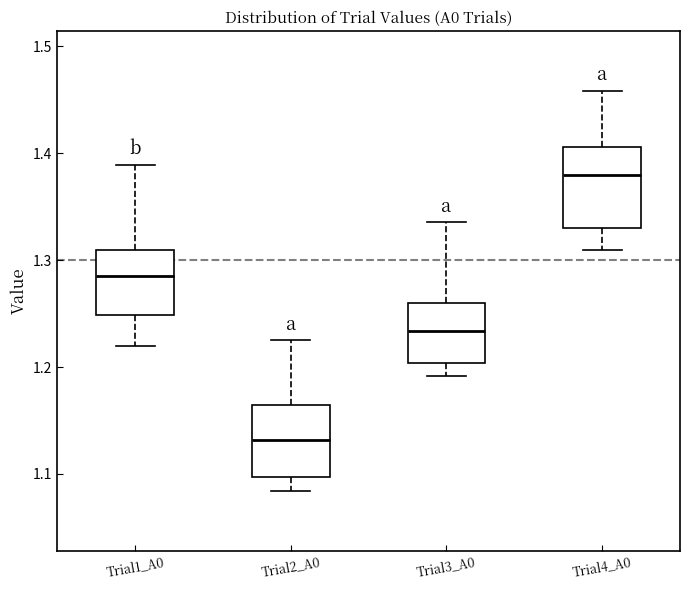

Reading left to right, read every box against the y-axis: the position of its median line, the range the box covers, and the ends of its whiskers. The values are not printed on the chart, so give them approximately, as read against the axis.

Trial1_A0: median 1.28, box 1.25 to 1.31, whiskers 1.22 to 1.39
Trial2_A0: median 1.13, box 1.10 to 1.16, whiskers 1.08 to 1.23
Trial3_A0: median 1.23, box 1.20 to 1.26, whiskers 1.19 to 1.34
Trial4_A0: median 1.38, box 1.33 to 1.41, whiskers 1.31 to 1.46